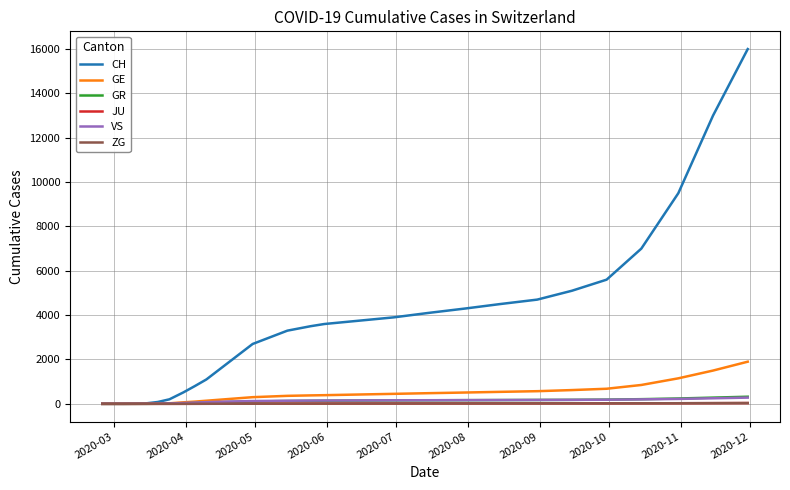

Count the number of categories in the chart.

33